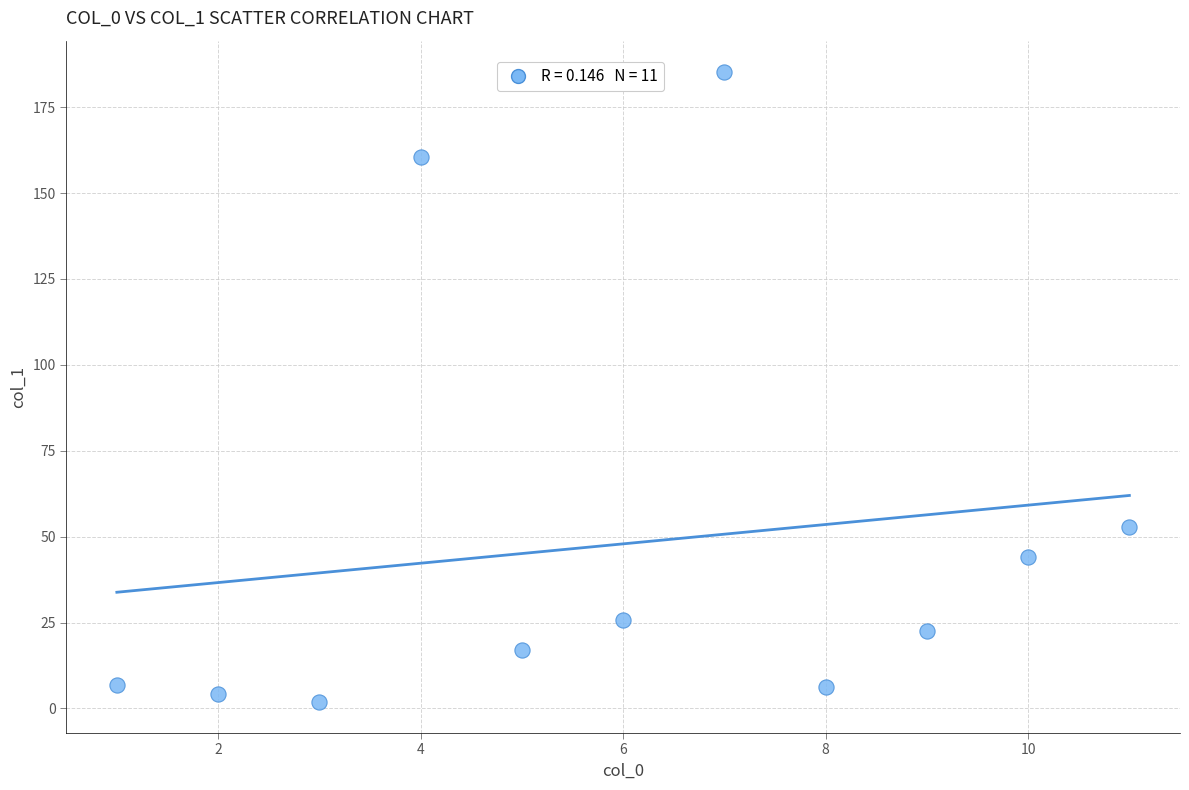

What is the average X value?

6.0